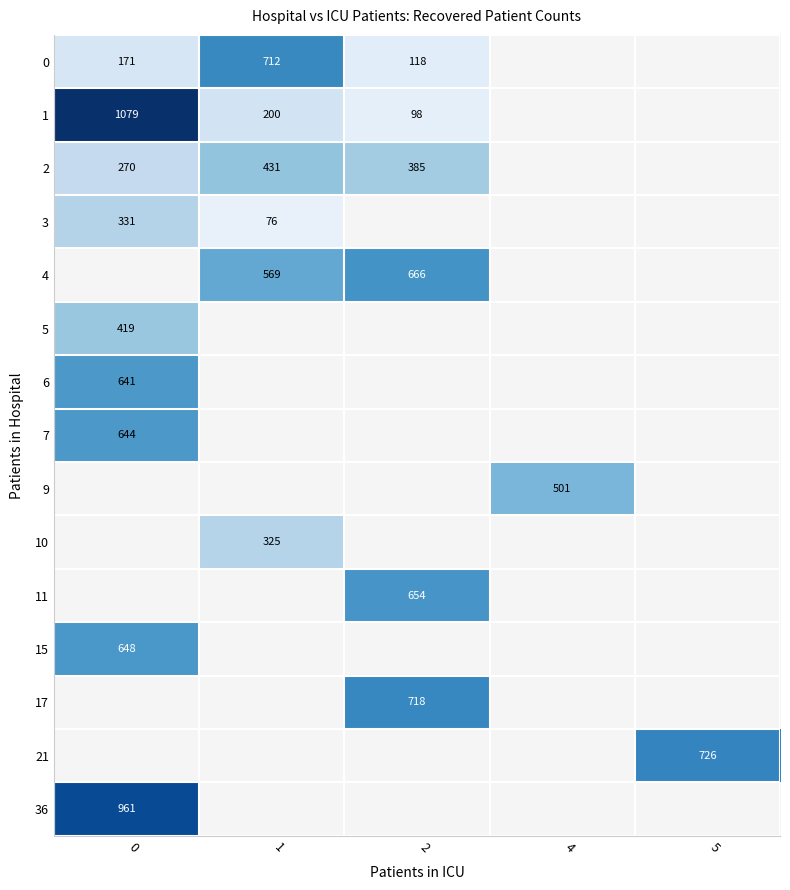

Count the number of categories in the chart.

5